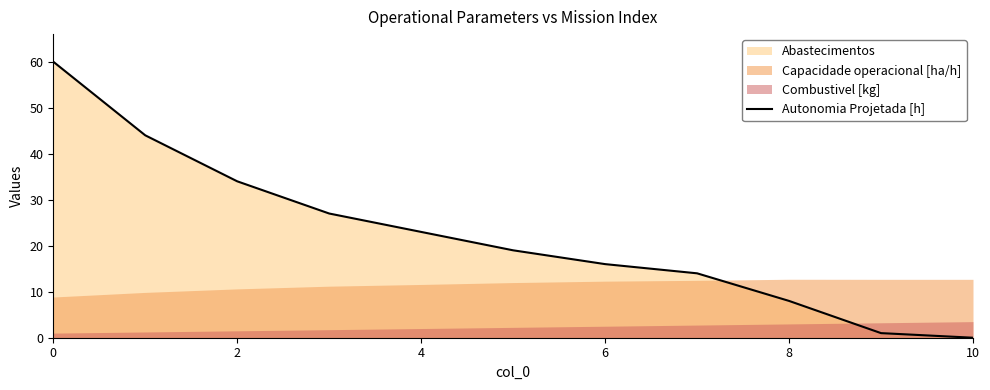

What is the greatest value displayed?

60